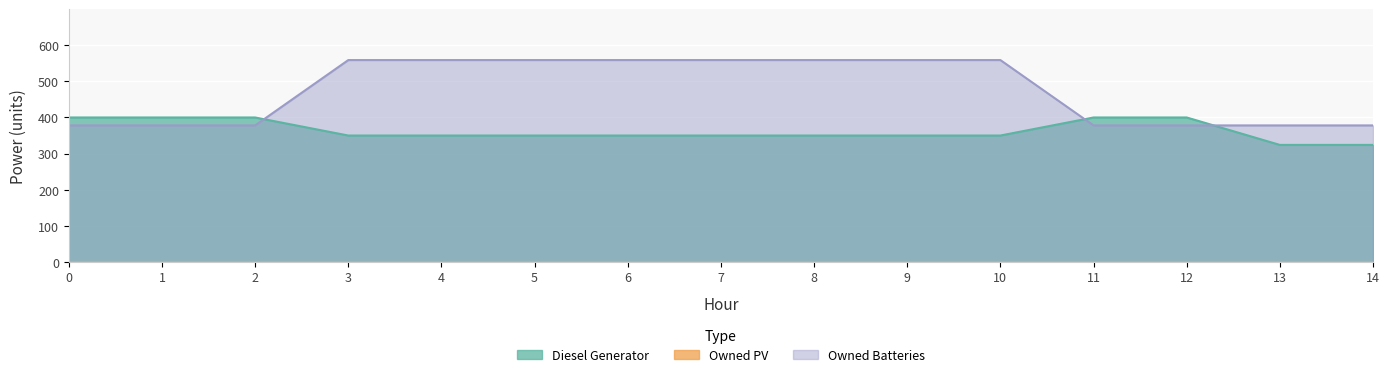

How many Owned Batteries values are between 378 and 559?

15